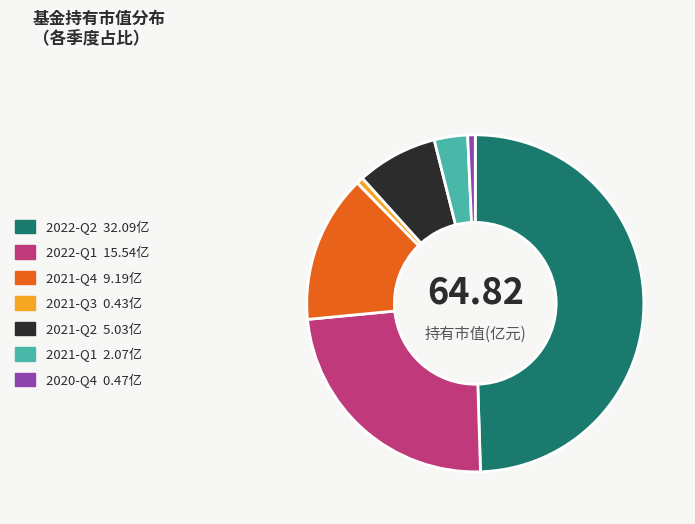

Do 2022-Q1 and 2021-Q1 together represent more than half of the pie?

No